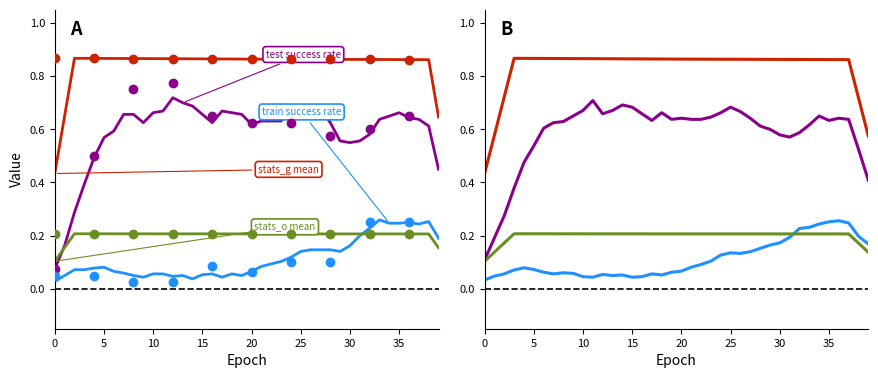

Is the value of stats_g mean at 9 greater than the value of test success rate at 0?

Yes